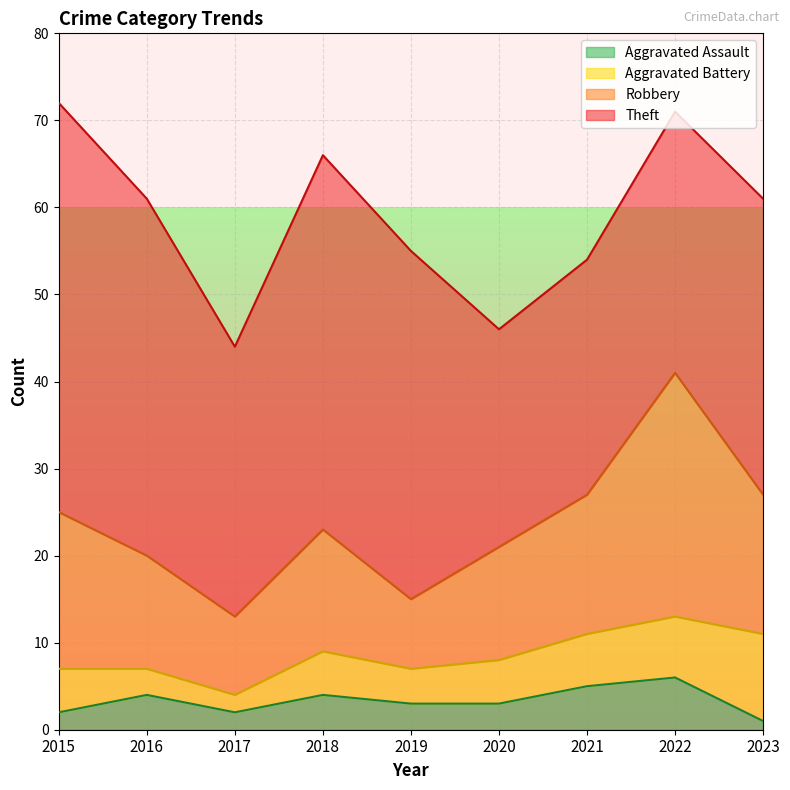

What is the value of the Robbery point at the 5th from the left?

8